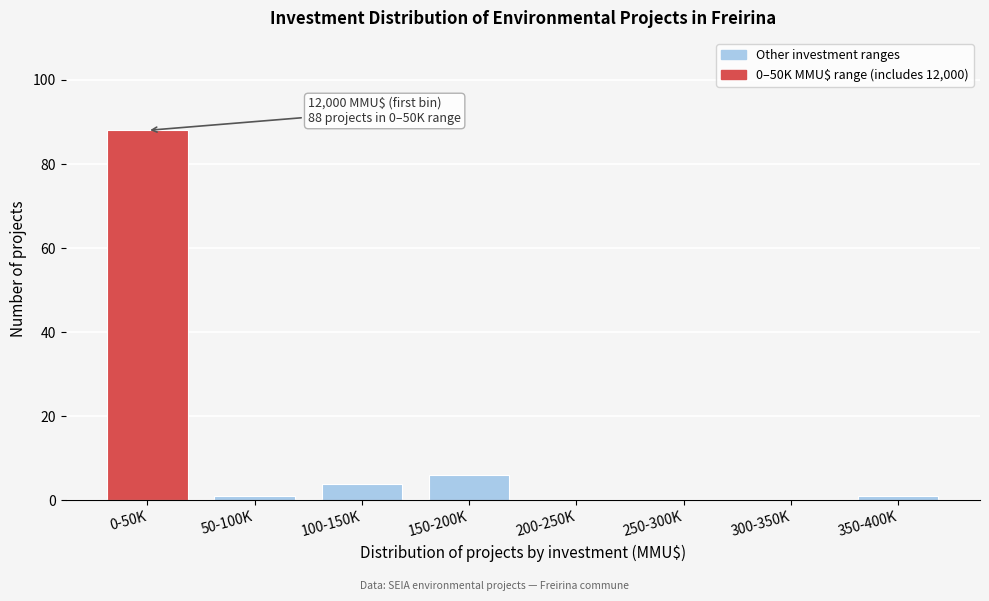

Reading left to right, what are all the values shown in this chart?

0-50K=88	50-100K=1	100-150K=4	150-200K=6	200-250K=0	250-300K=0	300-350K=0	350-400K=1